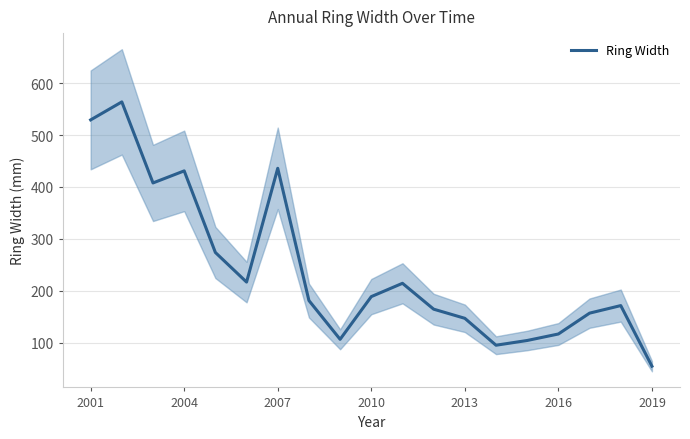

True or false: Ring Width has a value of 146.9 at 2013.

True